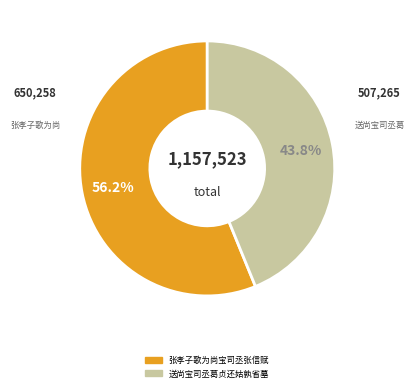

Which slice is the smallest?

送尚宝司丞葛贞还姑孰省墓